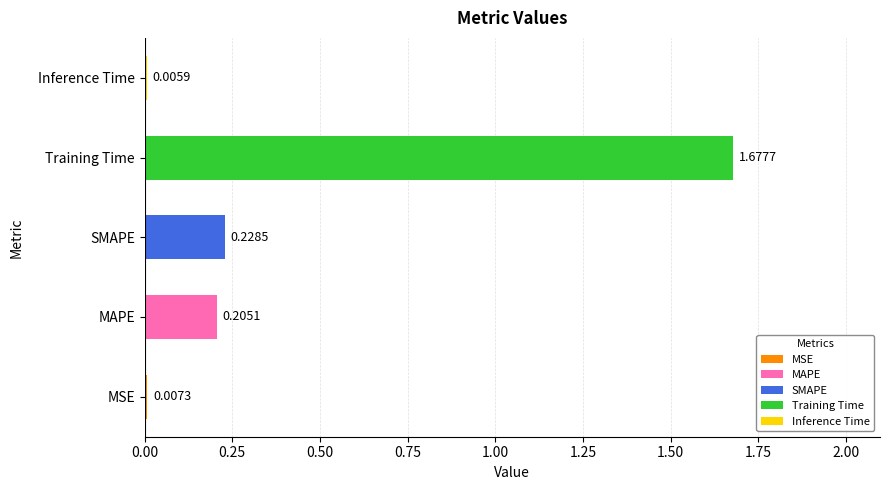

Between Training Time and MSE, which is larger?

Training Time